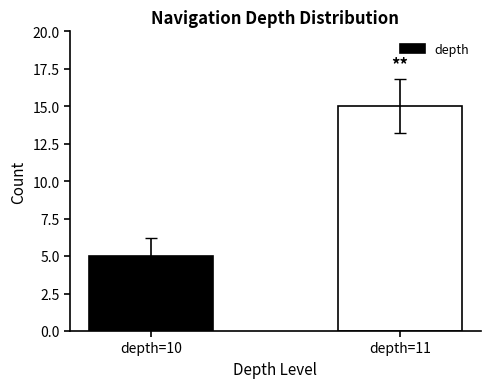

What is the difference between the maximum and minimum values?

10